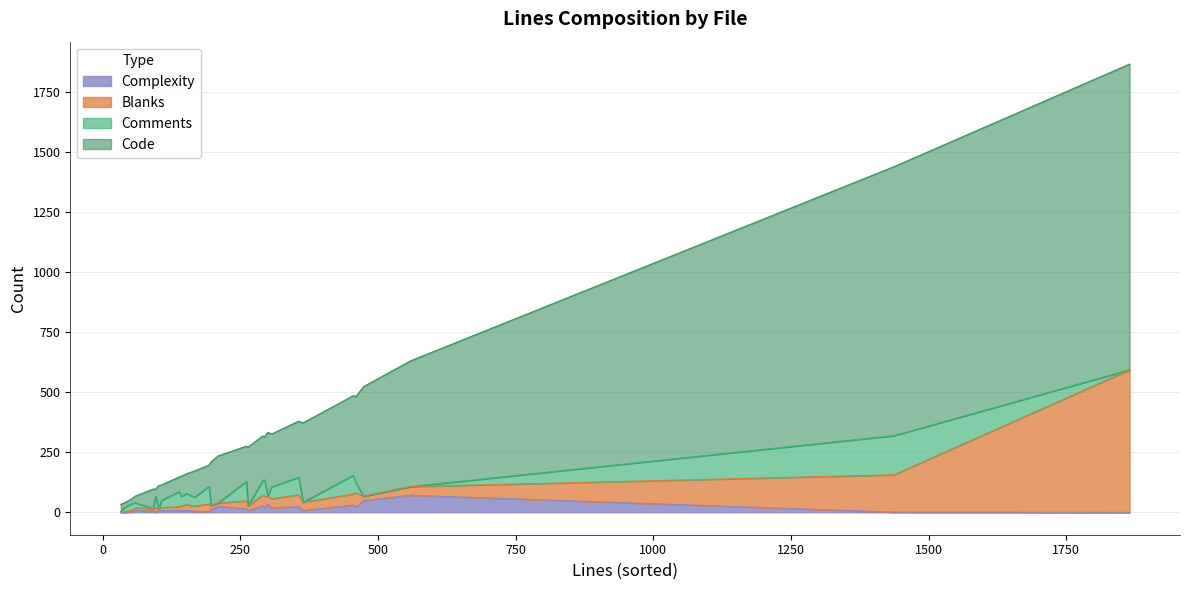

True or false: Complexity has a value of 9 at 4.

False